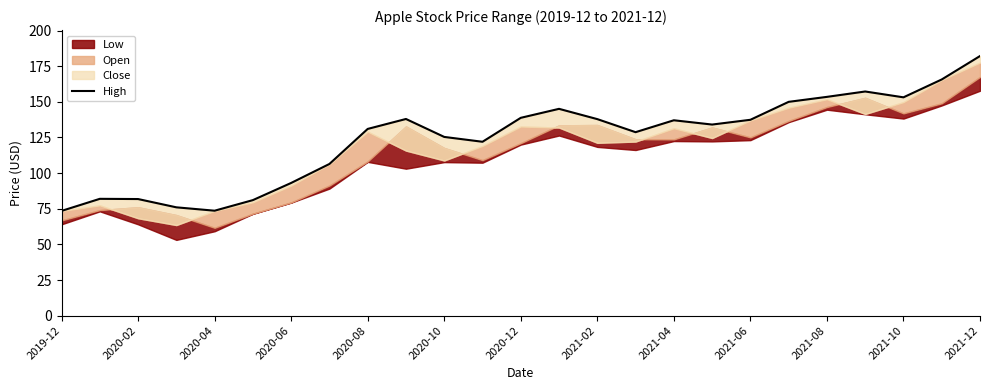

At which category does the data reach its first local peak?

2020-02